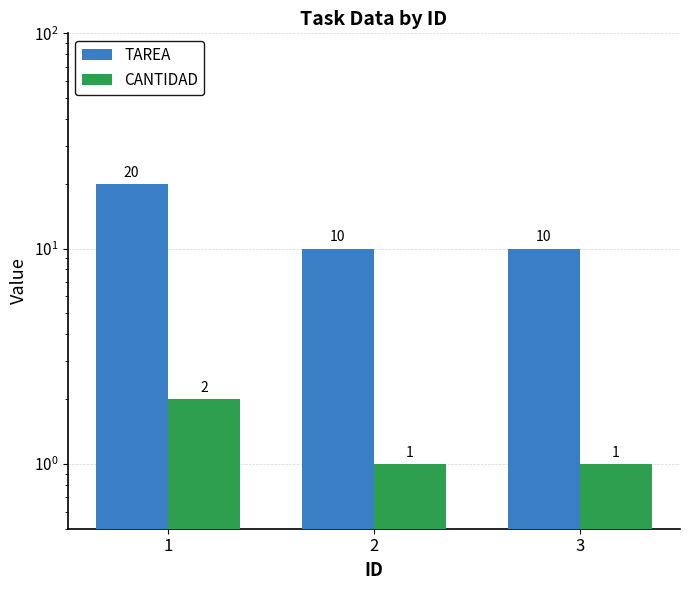

How many bars are there in total?

6